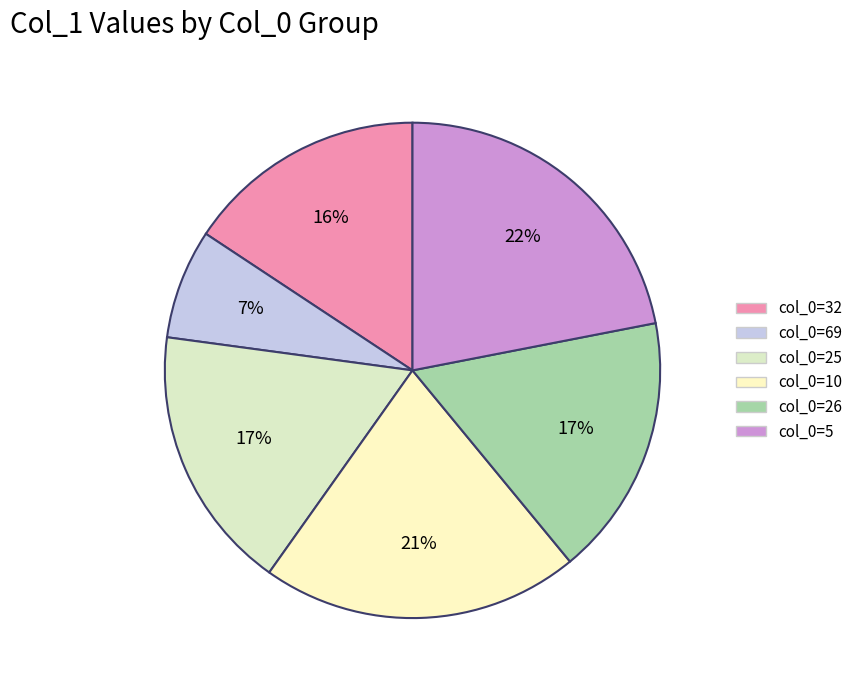

What is the smallest slice in the pie chart?

69